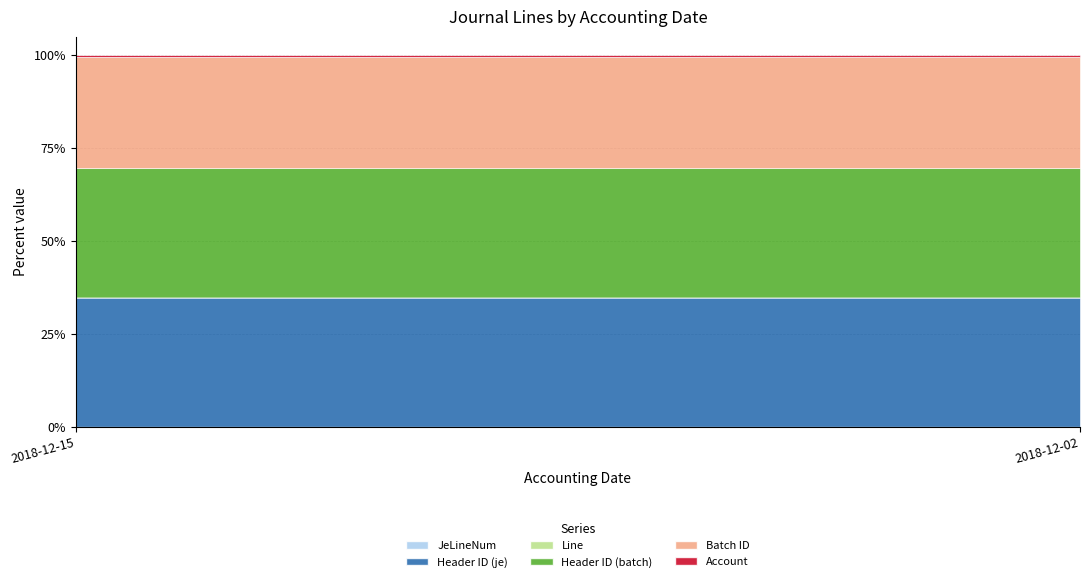

How many series are shown in this chart?

6